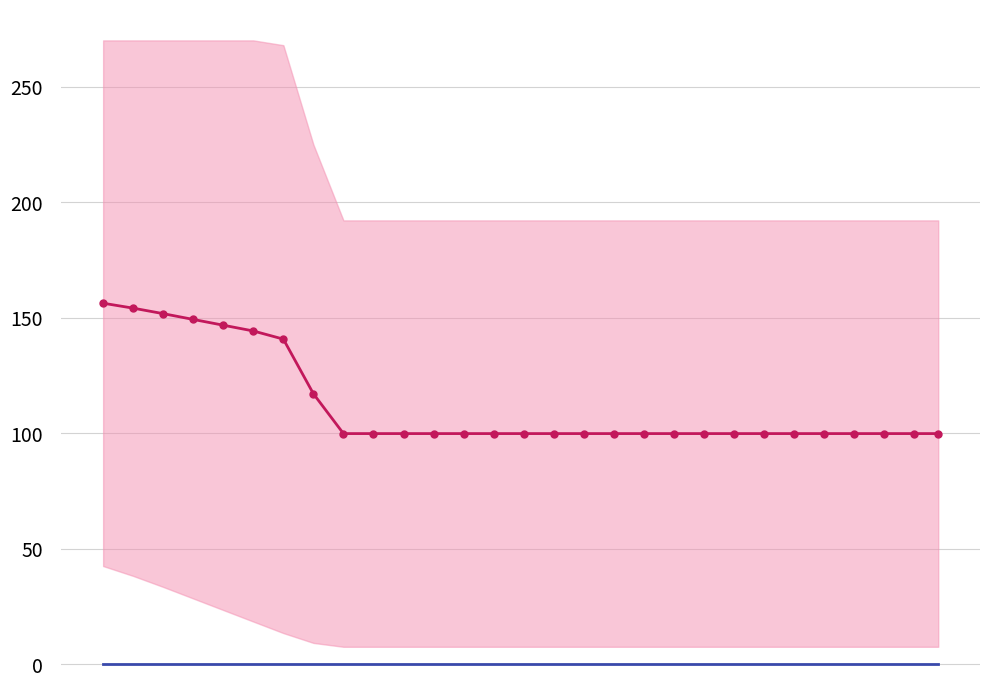

Is this an area chart (filled region under the line)?

No